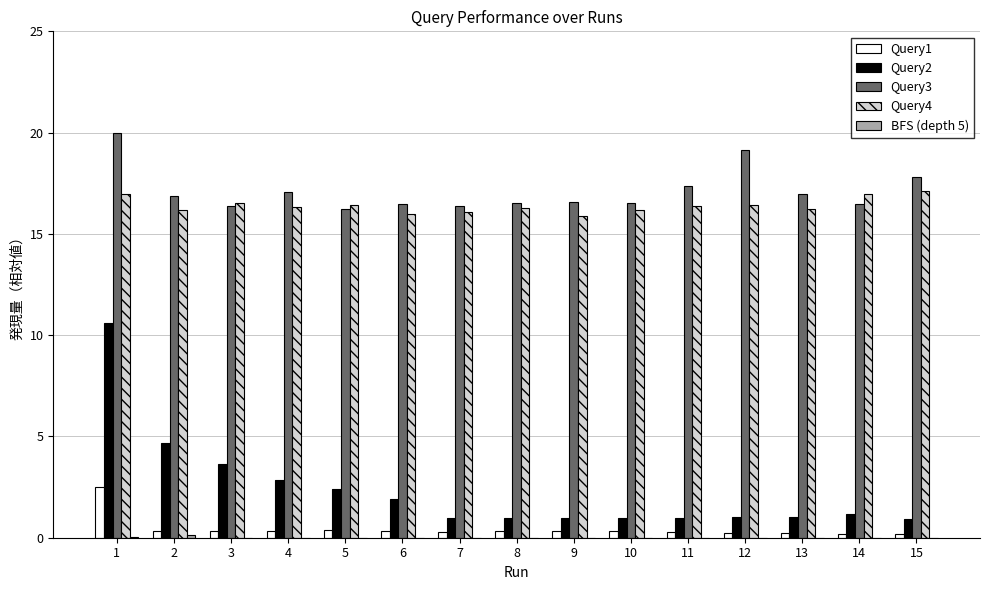

The Query4 series shows 16.2 at 2. True or false?

True